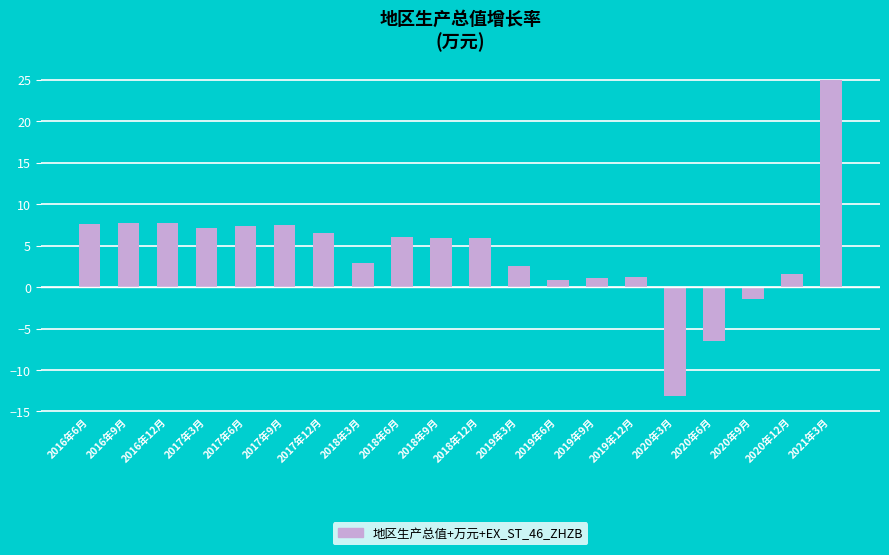

Which label corresponds to the smallest value in the chart?

2020年3月